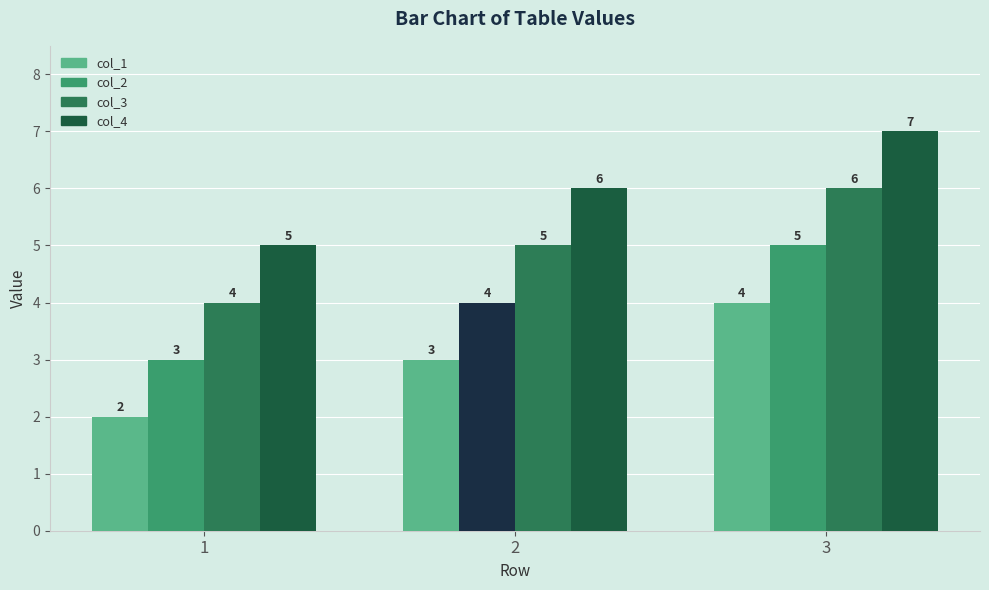

What is the difference between the maximum and minimum values in the col_1 series?

2